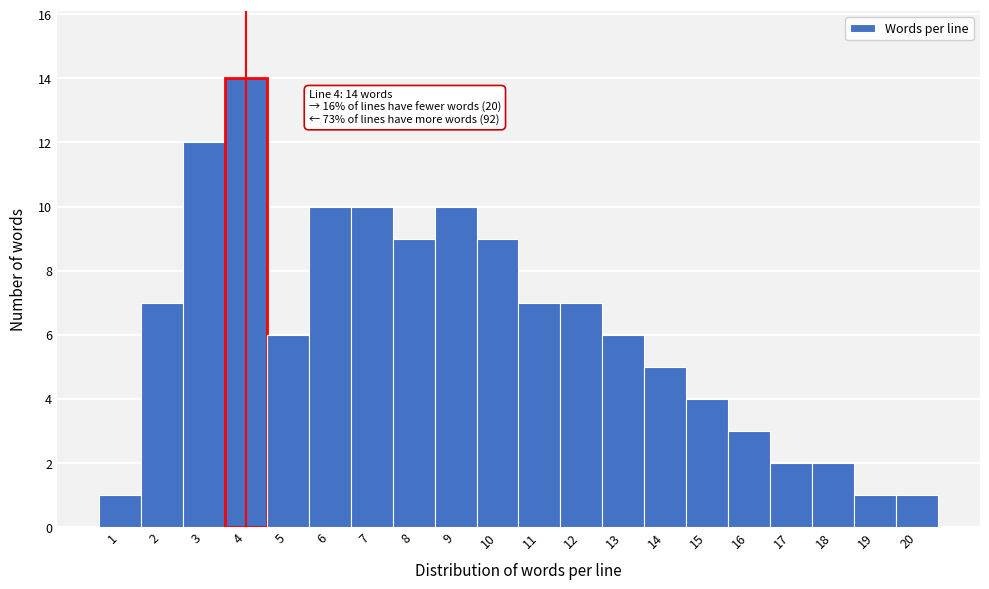

Over which range of the x-axis is the bar tallest?

3.5 to 4.5